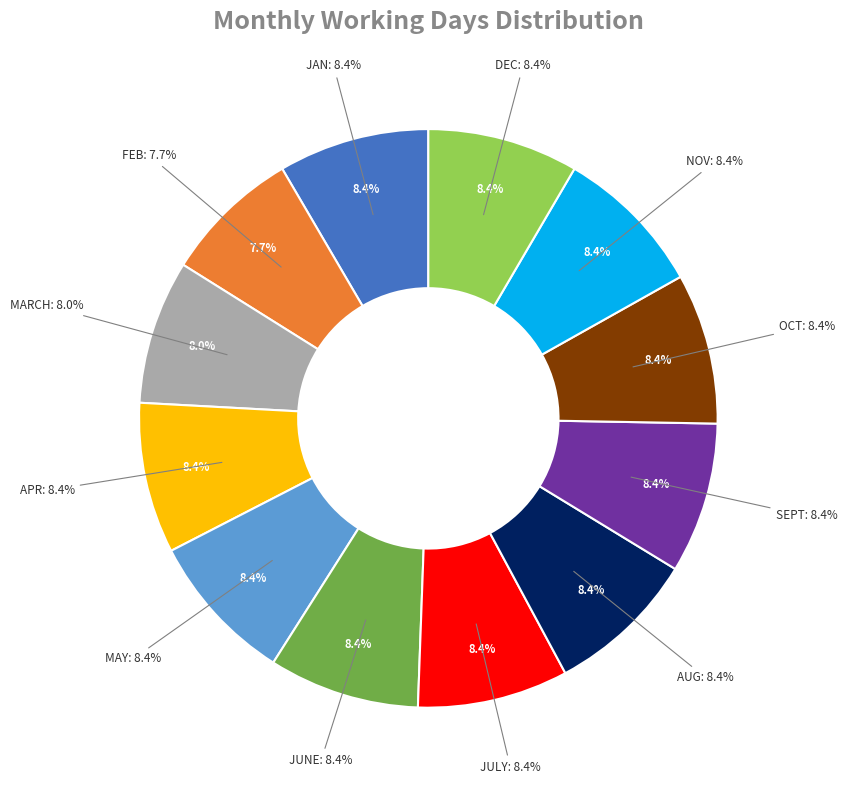

Does any single category account for the majority?

Yes